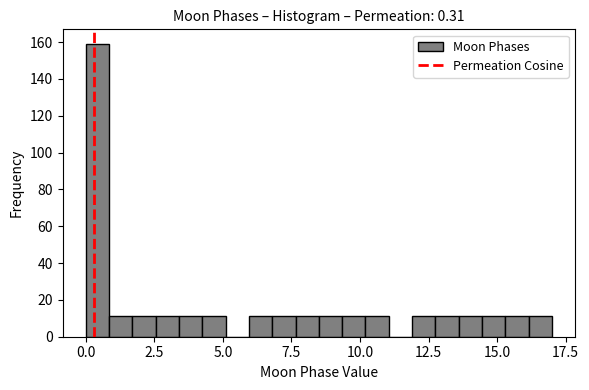

Around what value on the x-axis is the tallest bar? Give the approximate position of its centre, as read against the axis.

0.5